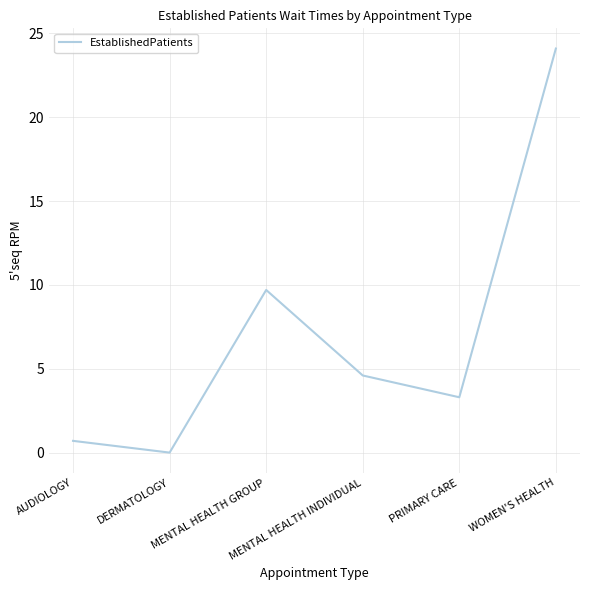

What position from the left is DERMATOLOGY?

2